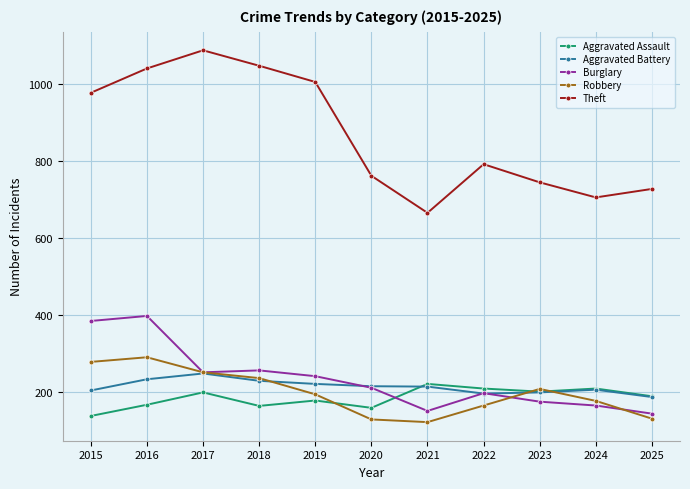

Which category has the highest value across all series?

2017